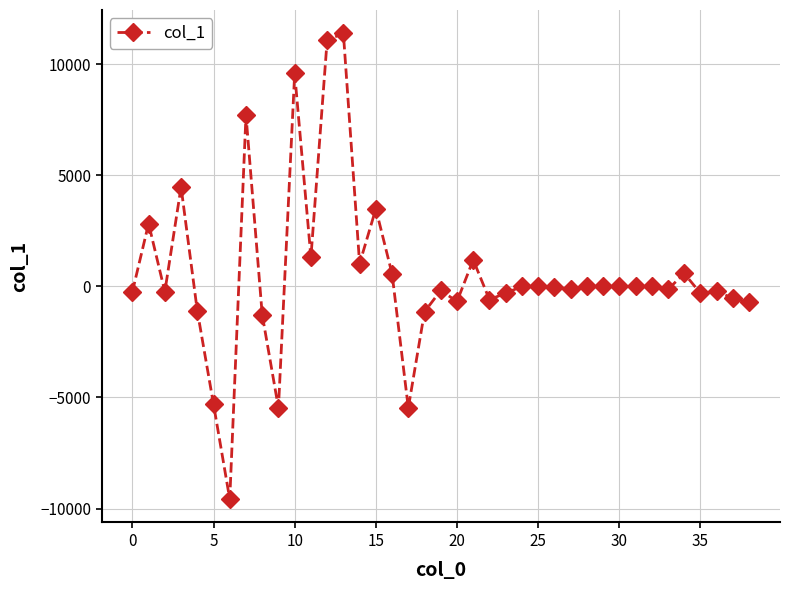

Does the chart display data point markers on the line(s)?

Yes